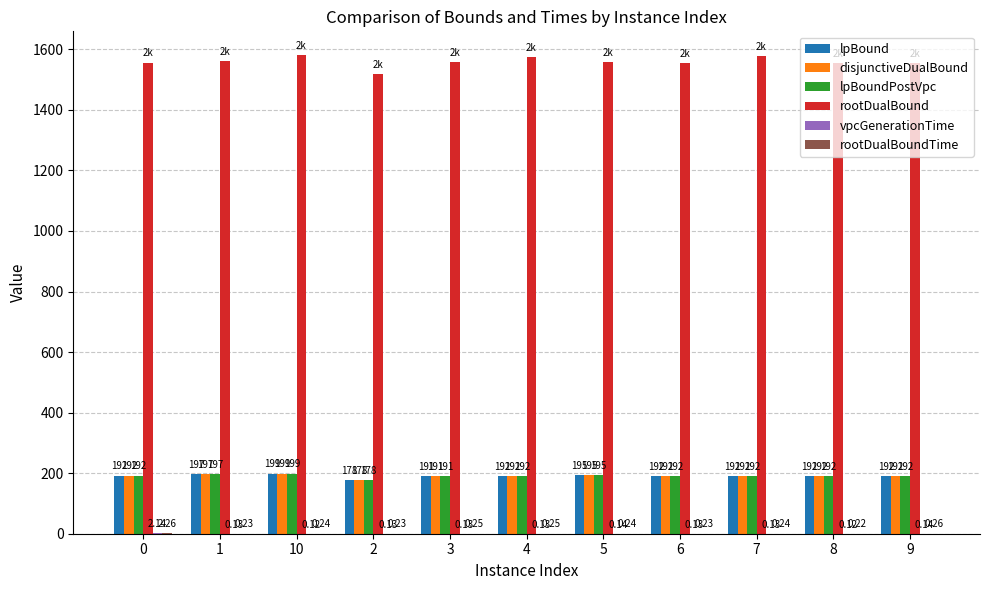

Which series has the largest total across all categories?

rootDualBound